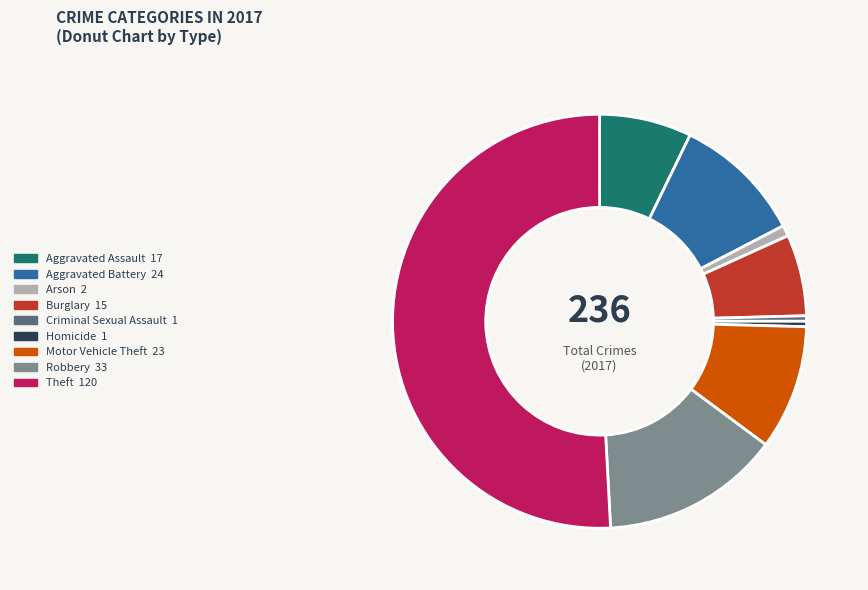

Which has a higher value, Motor Vehicle Theft or Arson?

Motor Vehicle Theft